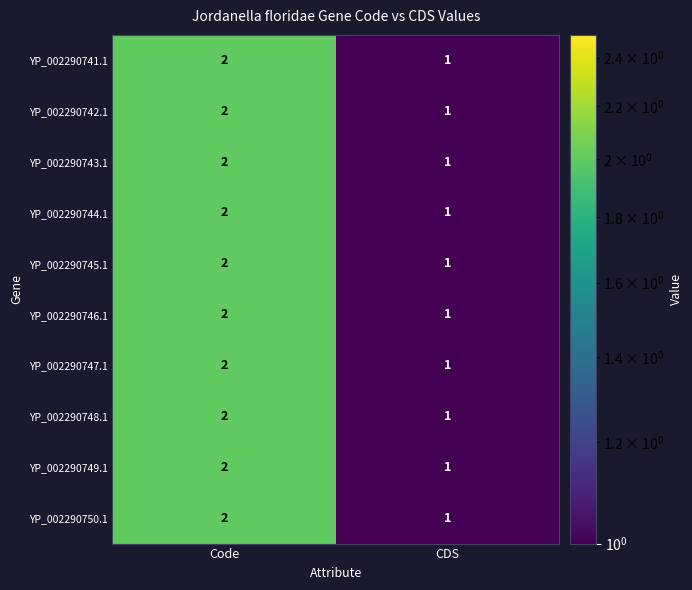

Reading left to right, extract all data points from this chart.

YP_002290741.1: 2	1
YP_002290742.1: 2	1
YP_002290743.1: 2	1
YP_002290744.1: 2	1
YP_002290745.1: 2	1
YP_002290746.1: 2	1
YP_002290747.1: 2	1
YP_002290748.1: 2	1
YP_002290749.1: 2	1
YP_002290750.1: 2	1